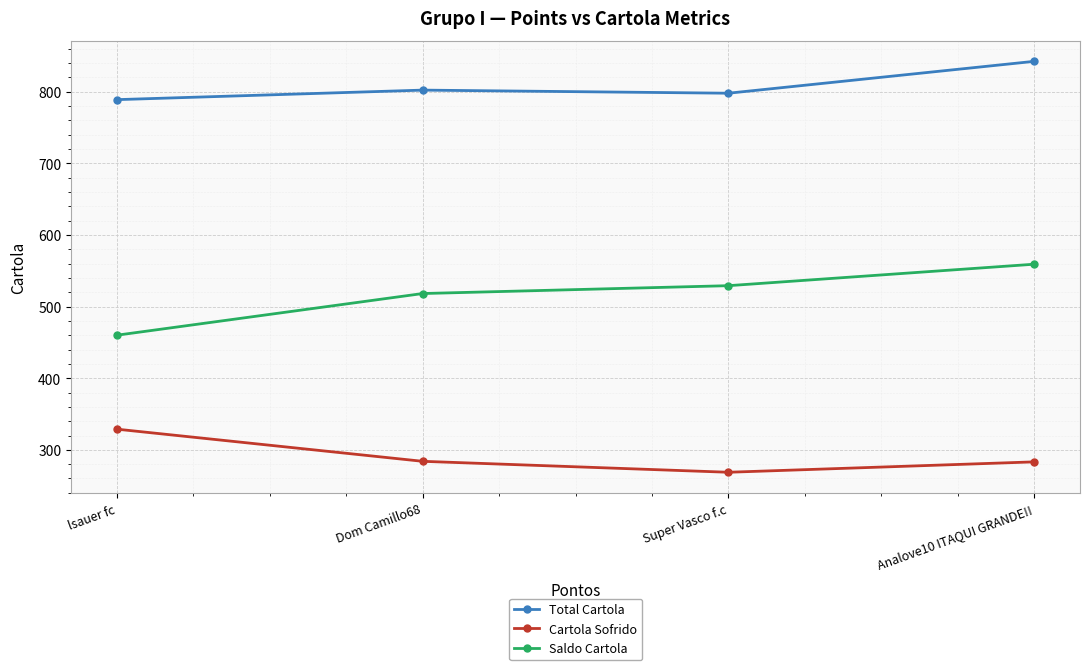

Rank the categories by Saldo Cartola value from lowest to highest.

lsauer fc, Dom Camillo68, Super Vasco f.c, Analove10 ITAQUI GRANDE!!